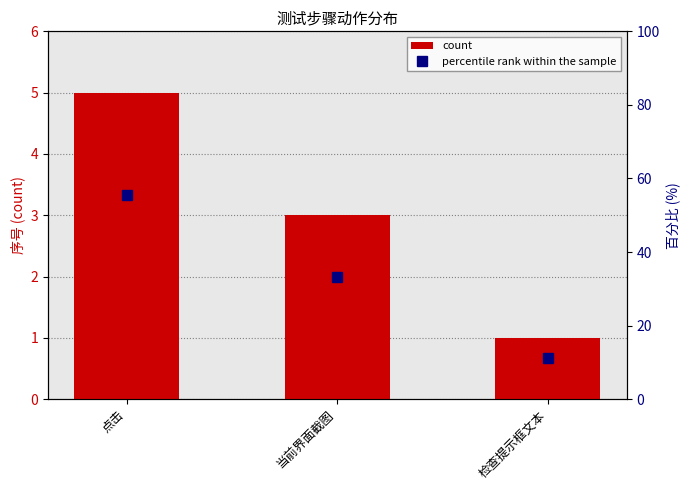

What is the total value across all series at 点击?

60.6